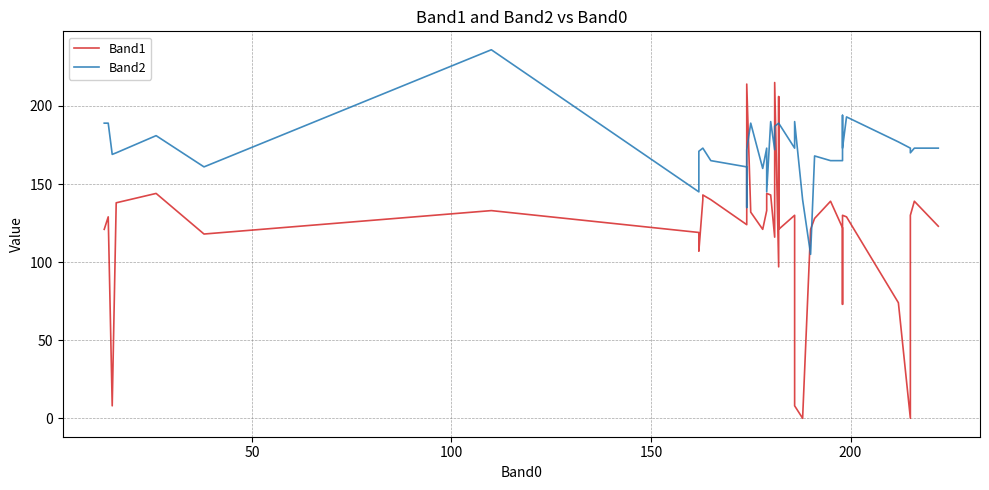

Which series has the largest range (max minus min)?

Band1